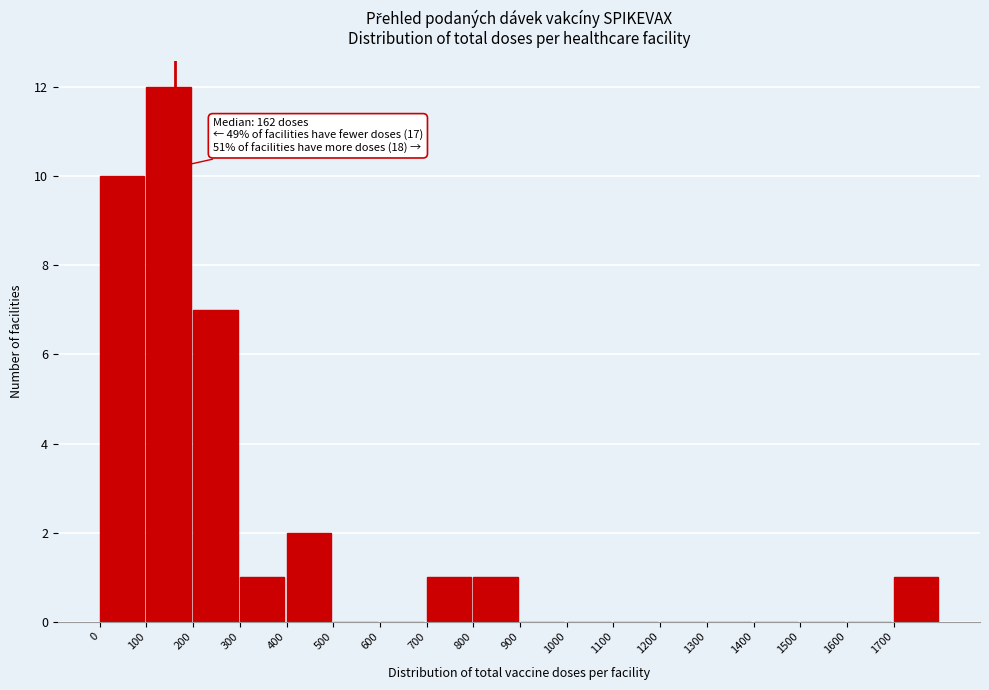

Over which range of the x-axis is the bar tallest?

100 to 200